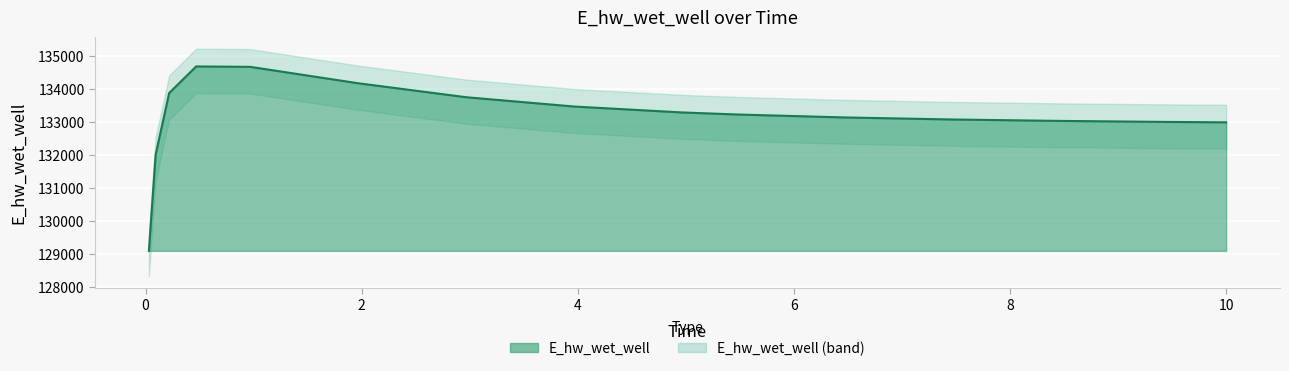

What is the change in value from 2.96875 to 9.46875?

-749.1